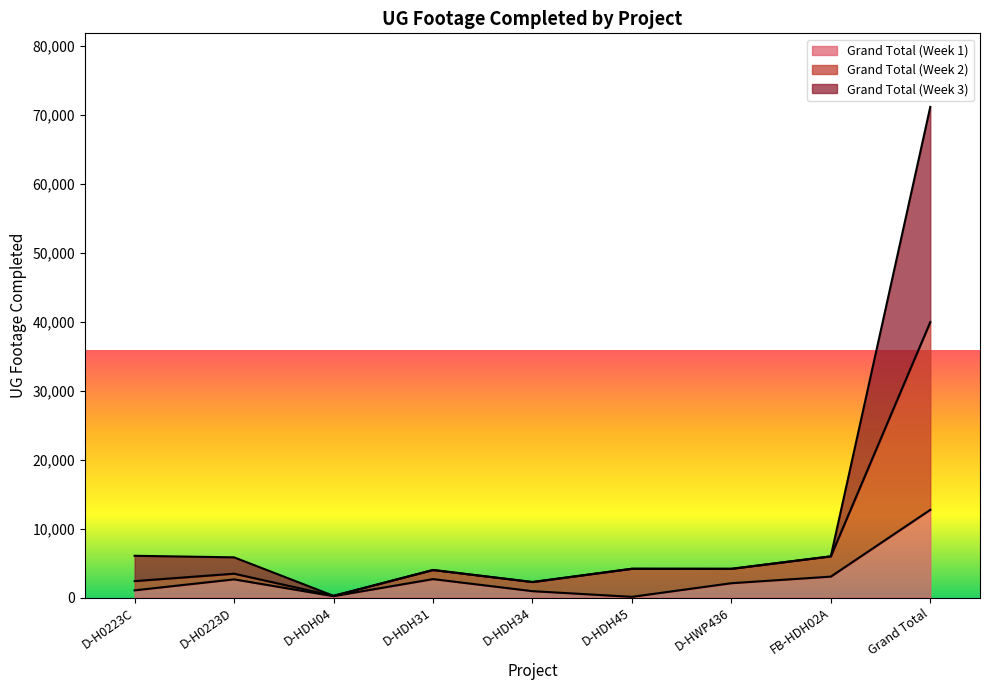

What is the label of the 2nd point from the right?

FB-HDH02A